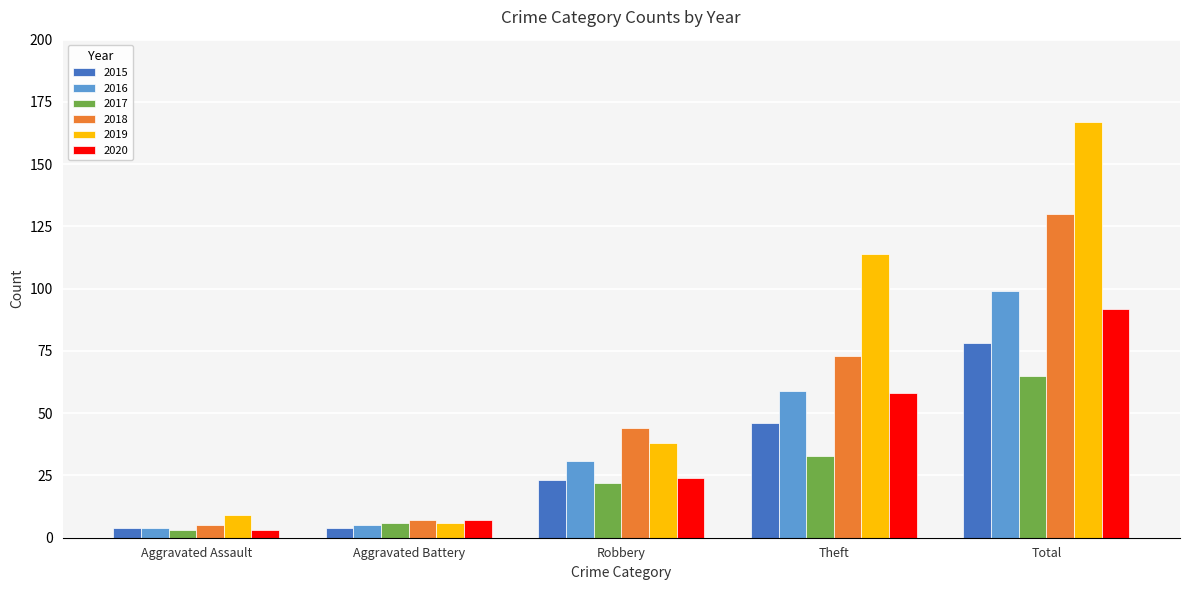

Where is 2019 nearest to the value 86?

Theft